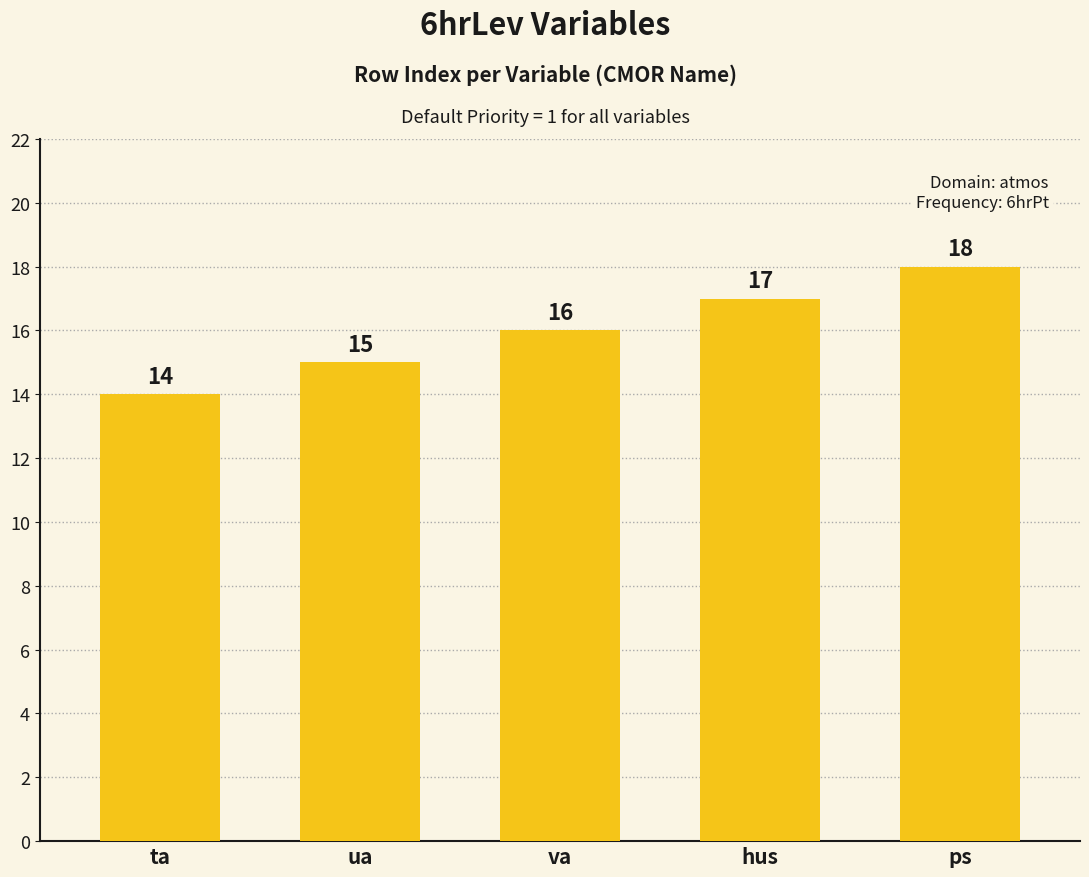

What is the label of the 4th bar from the right?

ua